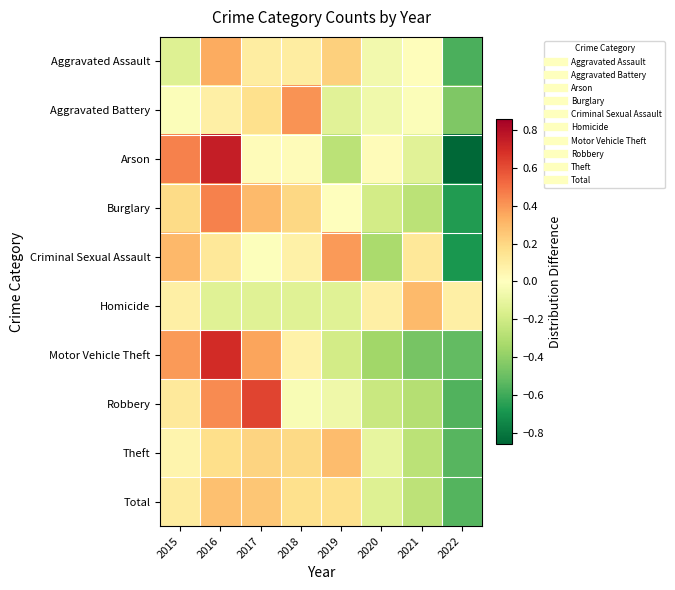

Reading left to right, transcribe all the data shown in this chart.

Aggravated Assault: 2015=-0.1	2016=0.3	2017=0.1	2018=0.1	2019=0.2	2020=-0.1	2021=0.0	2022=-0.6
Aggravated Battery: 2015=-0.0	2016=0.1	2017=0.2	2018=0.4	2019=-0.1	2020=-0.1	2021=-0.0	2022=-0.4
Arson: 2015=0.5	2016=0.7	2017=0.0	2018=0.0	2019=-0.3	2020=0.0	2021=-0.1	2022=-0.9
Burglary: 2015=0.2	2016=0.5	2017=0.3	2018=0.2	2019=-0.0	2020=-0.2	2021=-0.3	2022=-0.7
Criminal Sexual Assault: 2015=0.3	2016=0.1	2017=-0.0	2018=0.1	2019=0.4	2020=-0.3	2021=0.1	2022=-0.7
Homicide: 2015=0.1	2016=-0.1	2017=-0.1	2018=-0.1	2019=-0.1	2020=0.1	2021=0.3	2022=0.1
Motor Vehicle Theft: 2015=0.4	2016=0.7	2017=0.4	2018=0.1	2019=-0.2	2020=-0.4	2021=-0.5	2022=-0.5
Robbery: 2015=0.1	2016=0.4	2017=0.6	2018=-0.0	2019=-0.1	2020=-0.2	2021=-0.3	2022=-0.6
Theft: 2015=0.1	2016=0.2	2017=0.2	2018=0.2	2019=0.3	2020=-0.1	2021=-0.3	2022=-0.5
Total: 2015=0.1	2016=0.3	2017=0.3	2018=0.2	2019=0.2	2020=-0.1	2021=-0.3	2022=-0.6